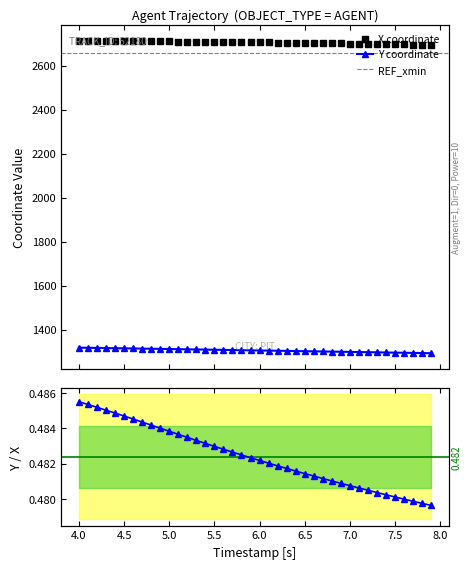

True or false: X coordinate and Y coordinate cross at least once.

False